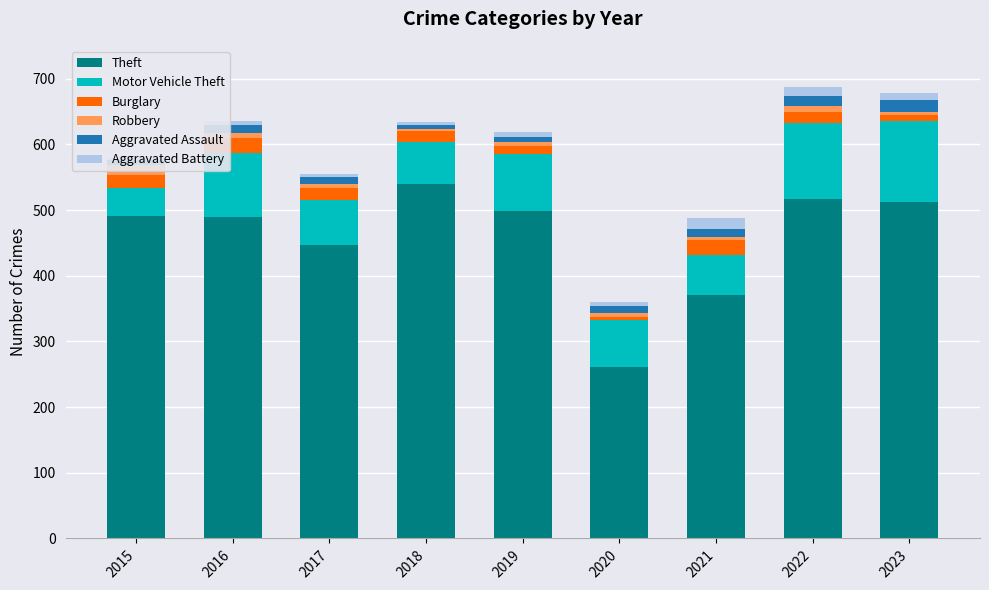

How many values in the Aggravated Assault series exceed 11?

4